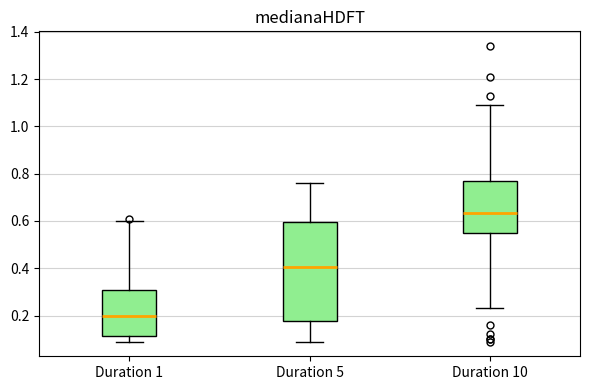

Which box's median line is the highest?

Duration 10